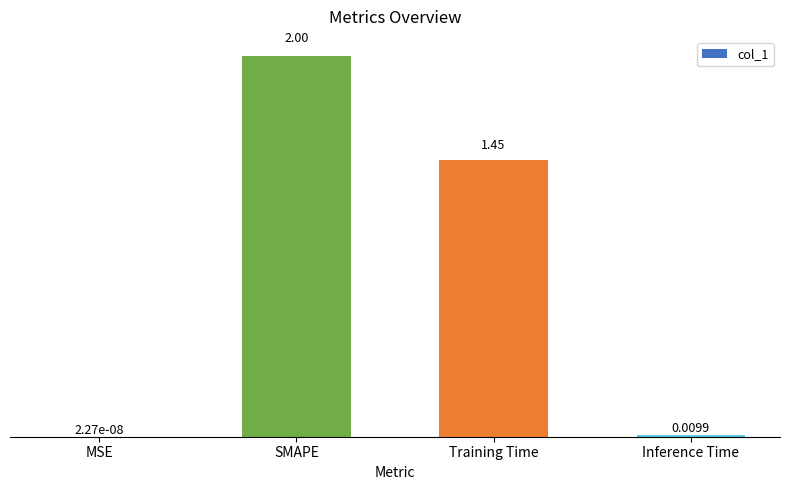

Which has a higher value, Inference Time or MSE?

Inference Time